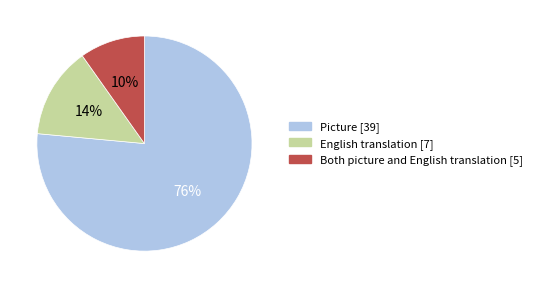

What is the majority slice?

Picture